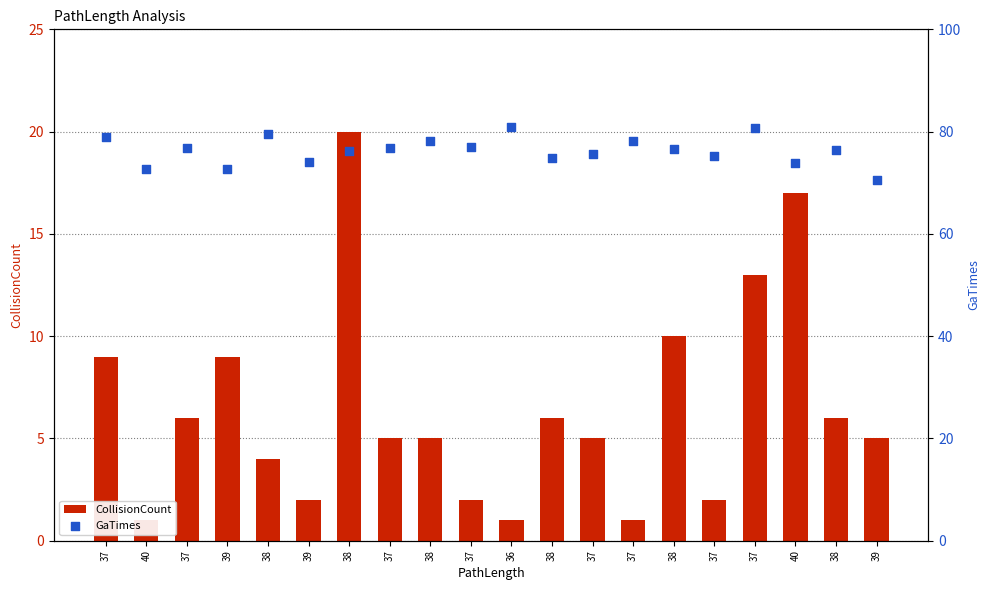

Is the value of GaTimes at 37 greater than the value of CollisionCount at 37?

Yes